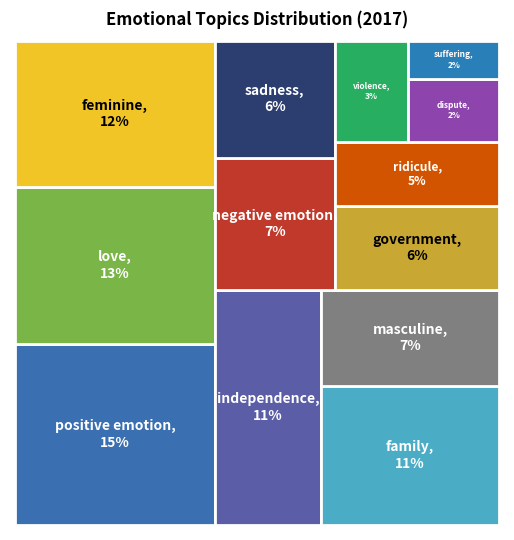

Rank the categories by value from lowest to highest.

suffering, dispute, violence, ridicule, government, sadness, negative_emotion, masculine, family, independence, feminine, love, positive_emotion